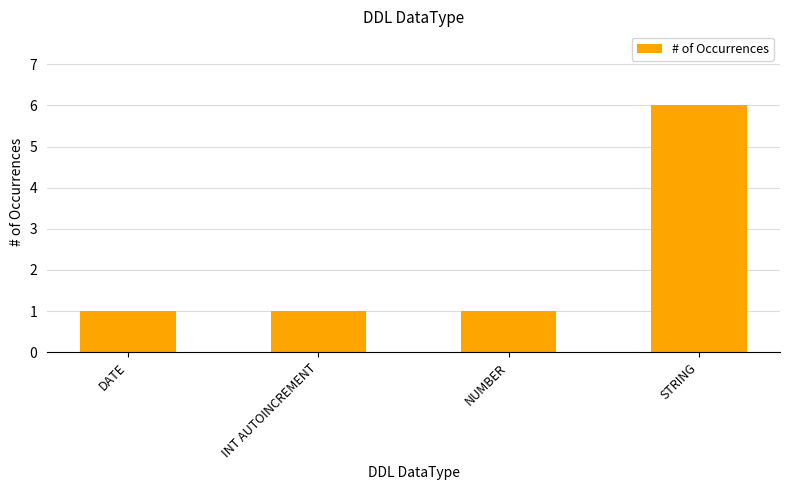

What is the label of the 3rd bar from the left?

NUMBER